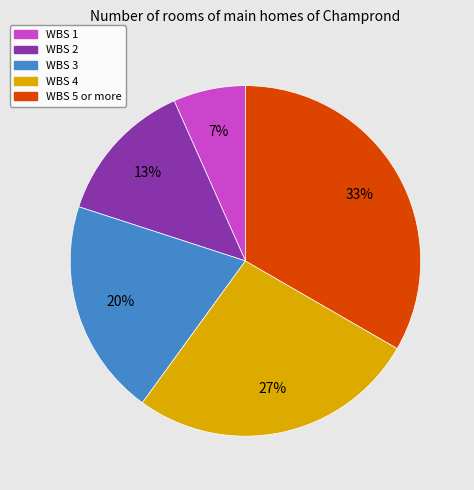

What percentage is the WBS 2 slice, to the nearest percent?

13%